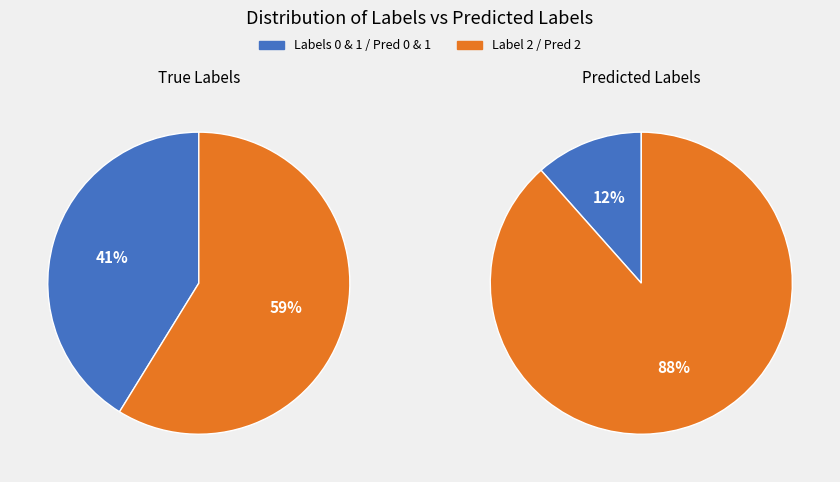

What is the largest slice in the pie chart?

2